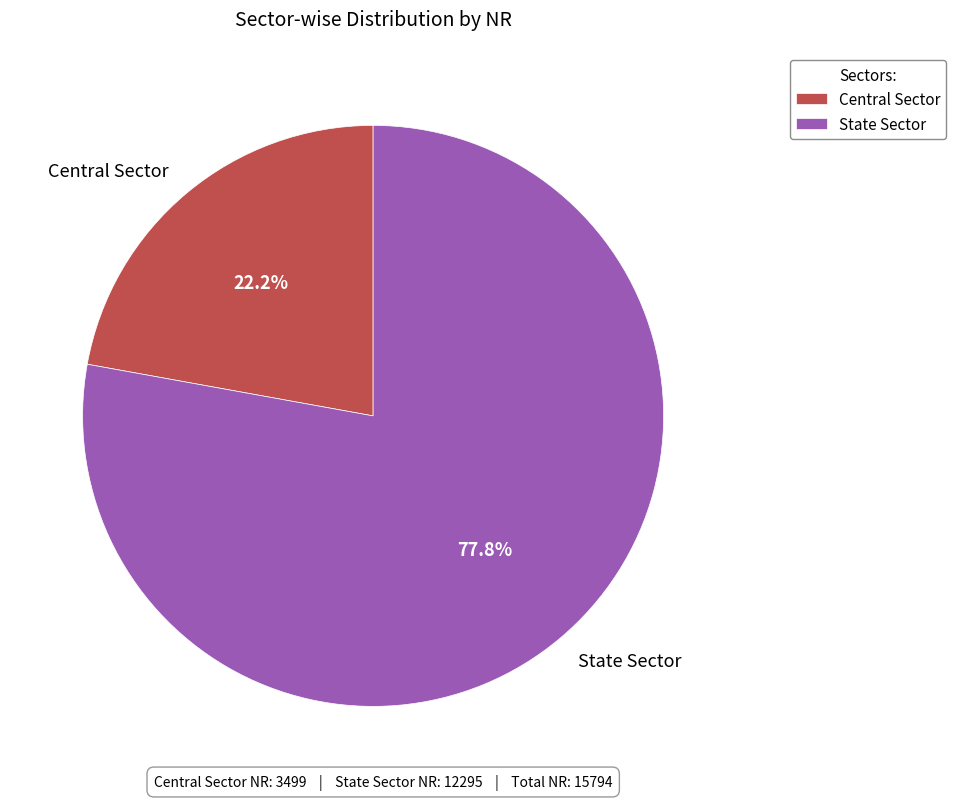

To the nearest percent, what portion does State Sector represent?

78%